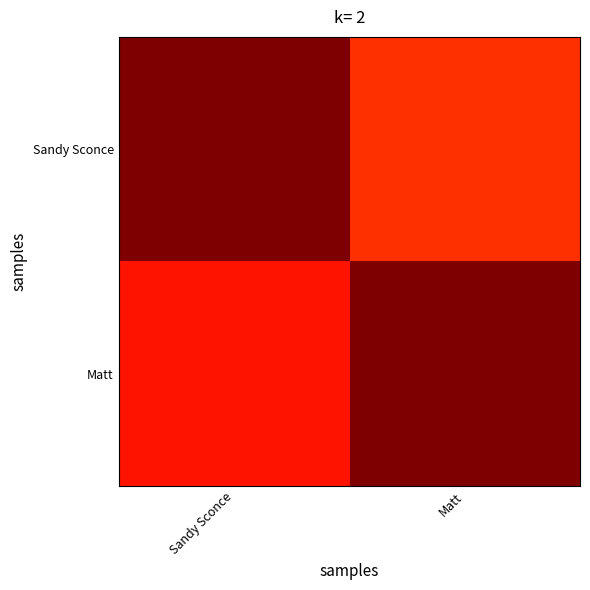

Reading left to right, transcribe all the data shown in this chart.

Sandy Sconce: Sandy Sconce=1.0	Matt=0.9
Matt: Sandy Sconce=0.9	Matt=1.0